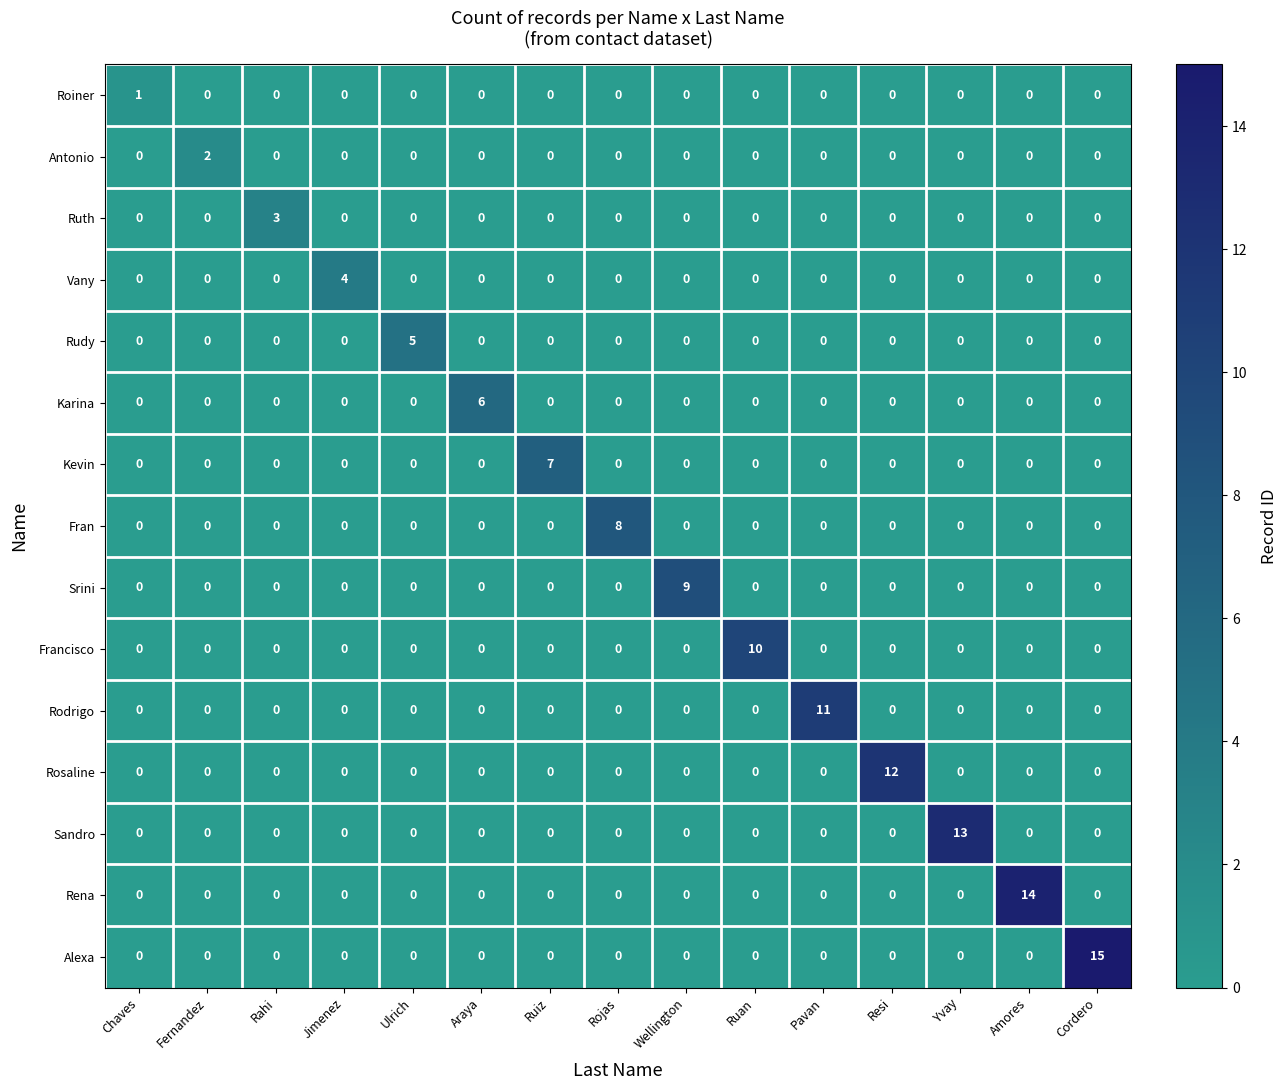

What is the highest value of the Rudy series?

5